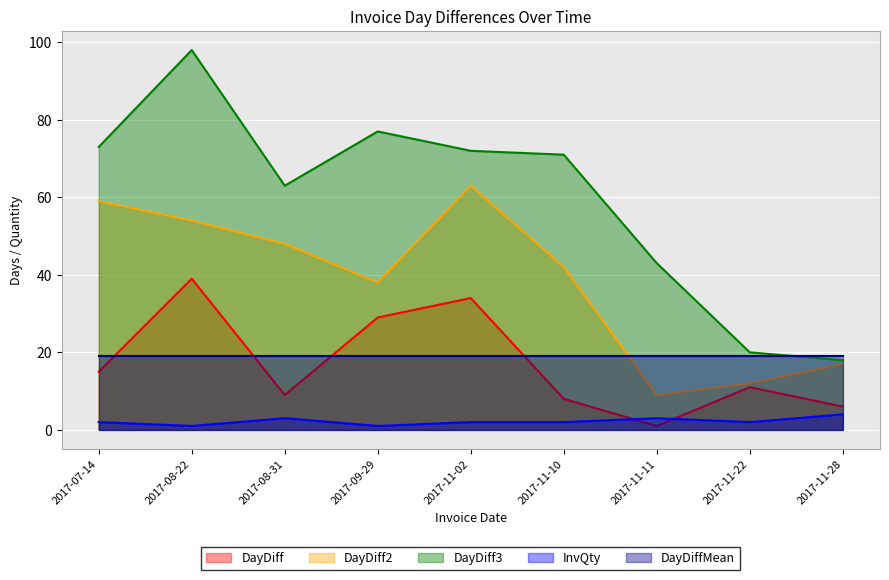

Where does the InvQty series first go above 2?

2017-08-31